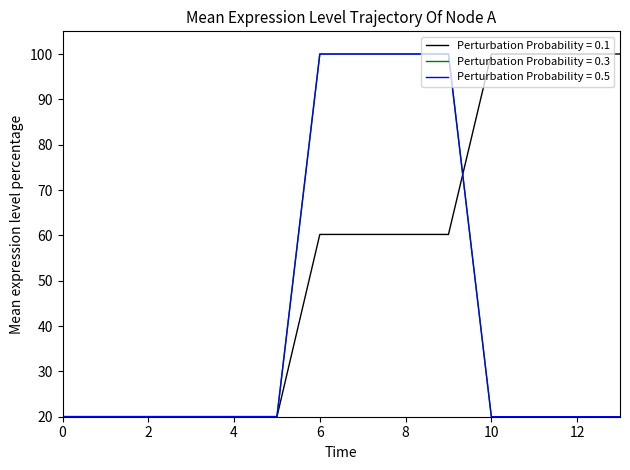

What is the minimum value shown in the chart?

20.0